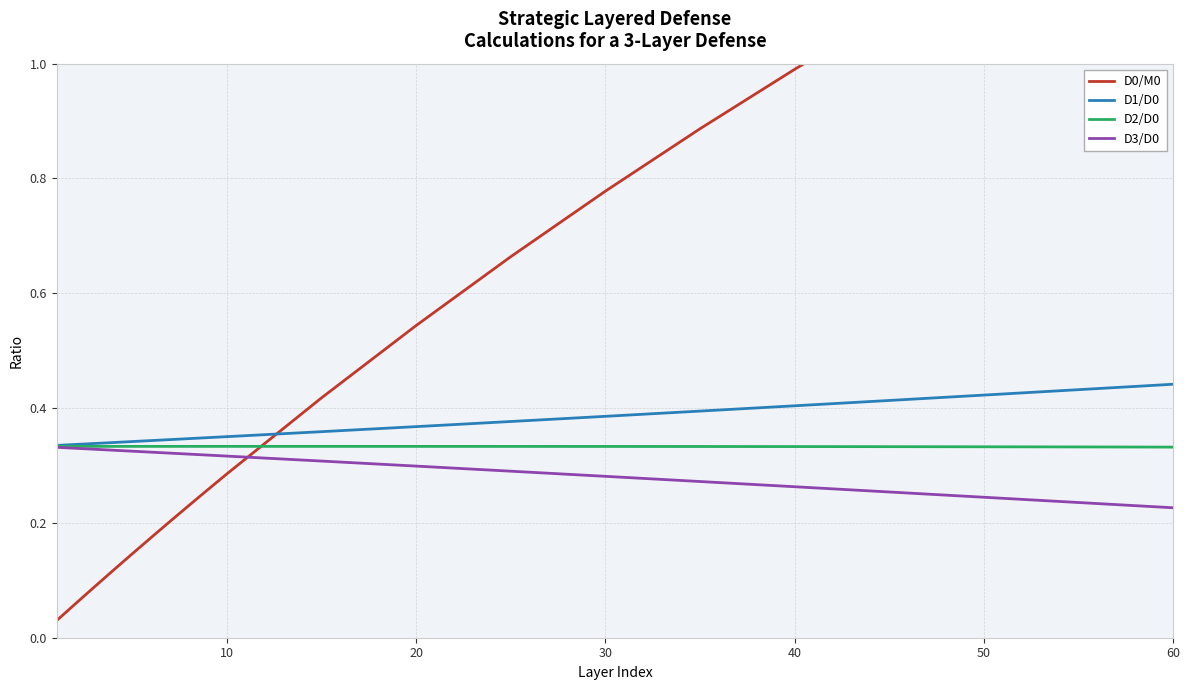

The D1/D0 series shows 0.6 at 60. True or false?

False